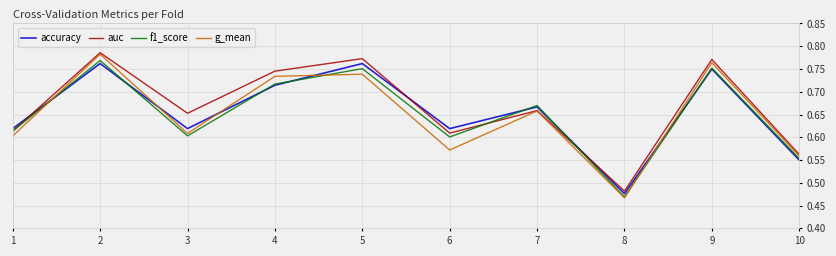

Which label corresponds to the smallest value in the chart?

8